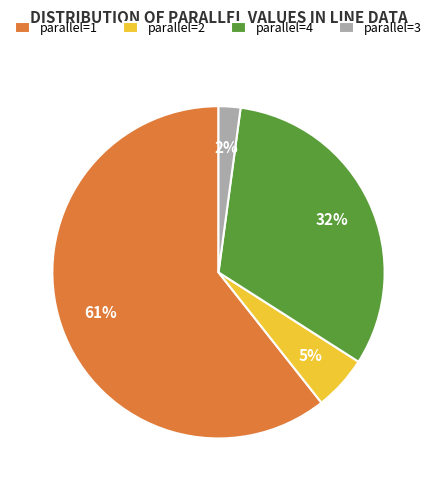

Which category has the biggest portion of the pie?

parallel=1